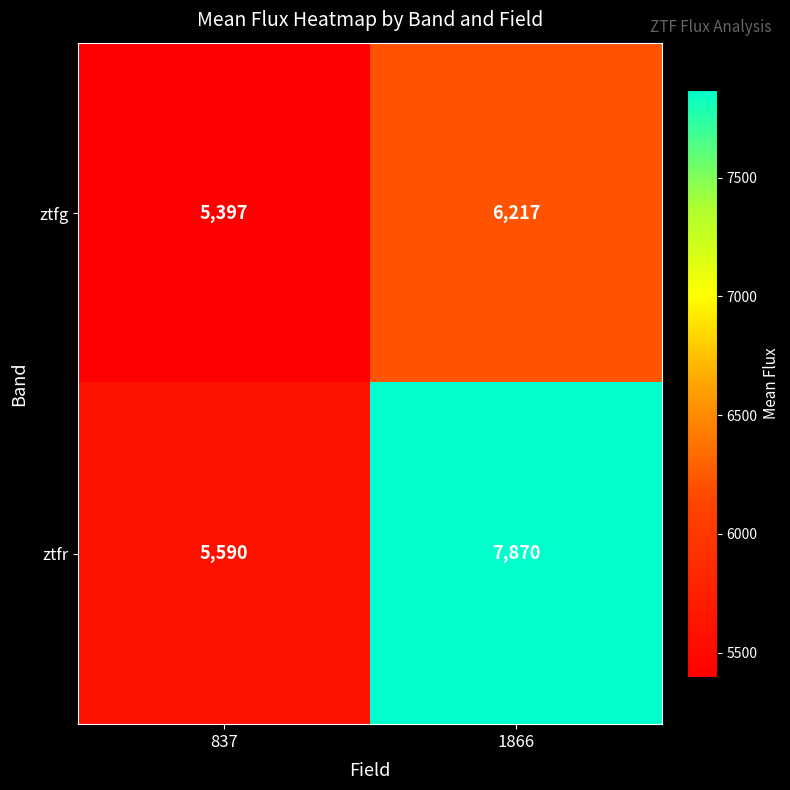

Reading left to right, extract all data points from this chart.

ztfg: 837=5397	1866=6217
ztfr: 837=5590	1866=7870